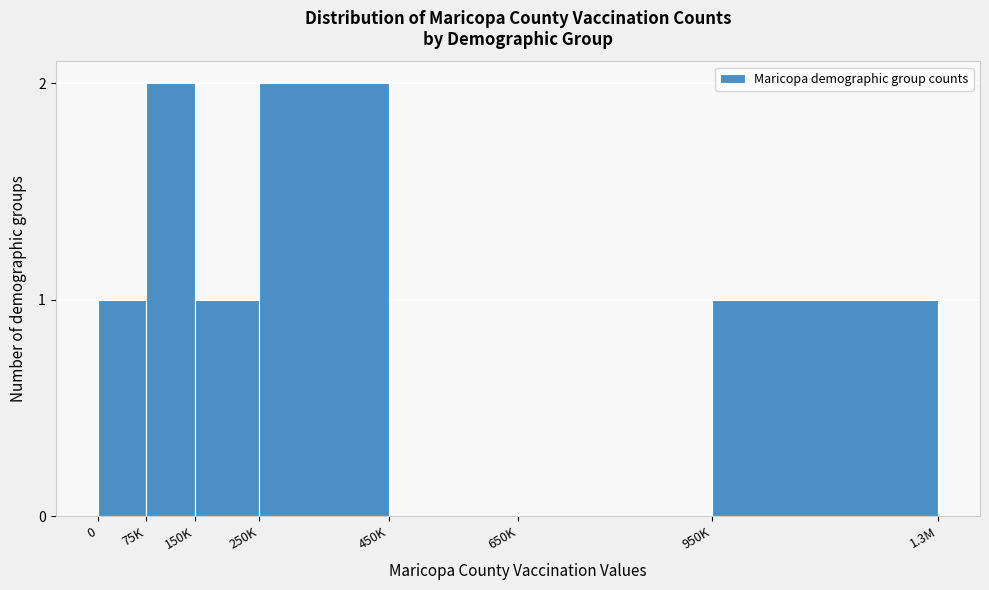

Reading left to right, what are all the values shown in this chart?

0=1	75K=2	150K=1	250K=2	450K=0	650K=0	950K=1